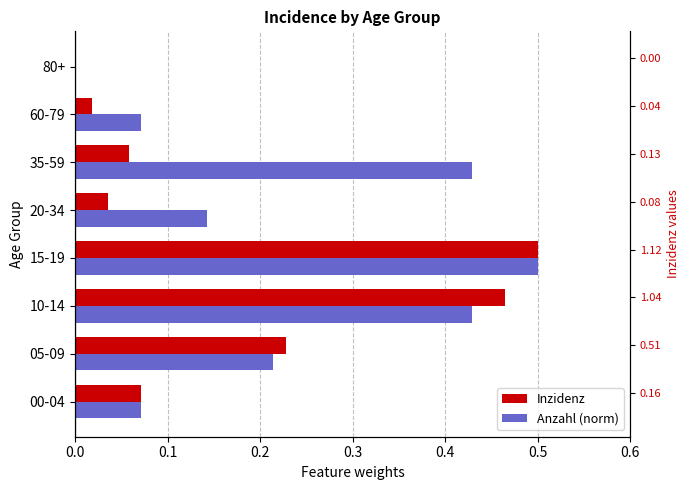

Reading right to left, what are all the values shown in this chart?

Inzidenz: 0.0	0.0	0.1	0.0	0.5	0.5	0.2	0.1
Anzahl (norm): 0.0	0.1	0.4	0.1	0.5	0.4	0.2	0.1